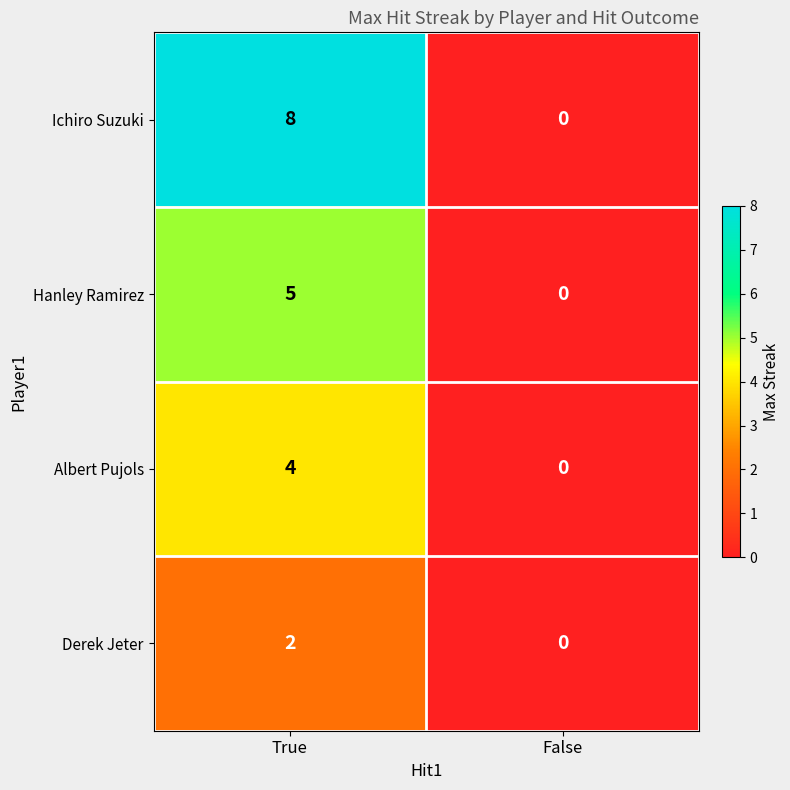

Is it true that Albert Pujols equals 6 at True?

False